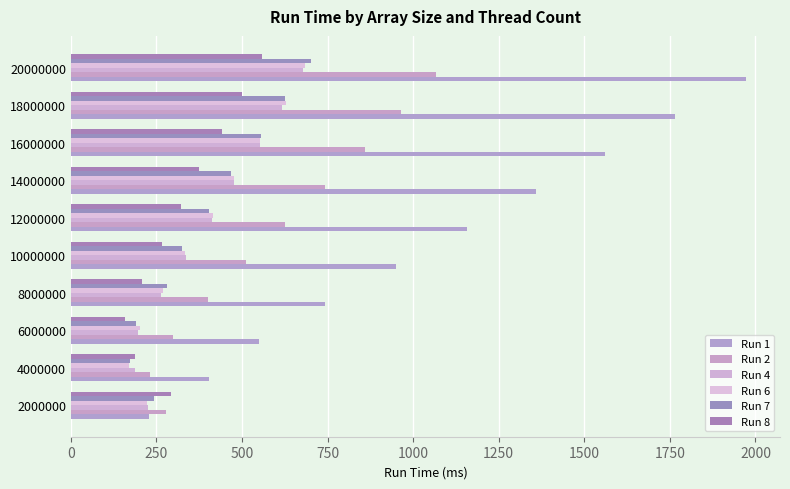

What is the highest value of the Run 4 series?

679